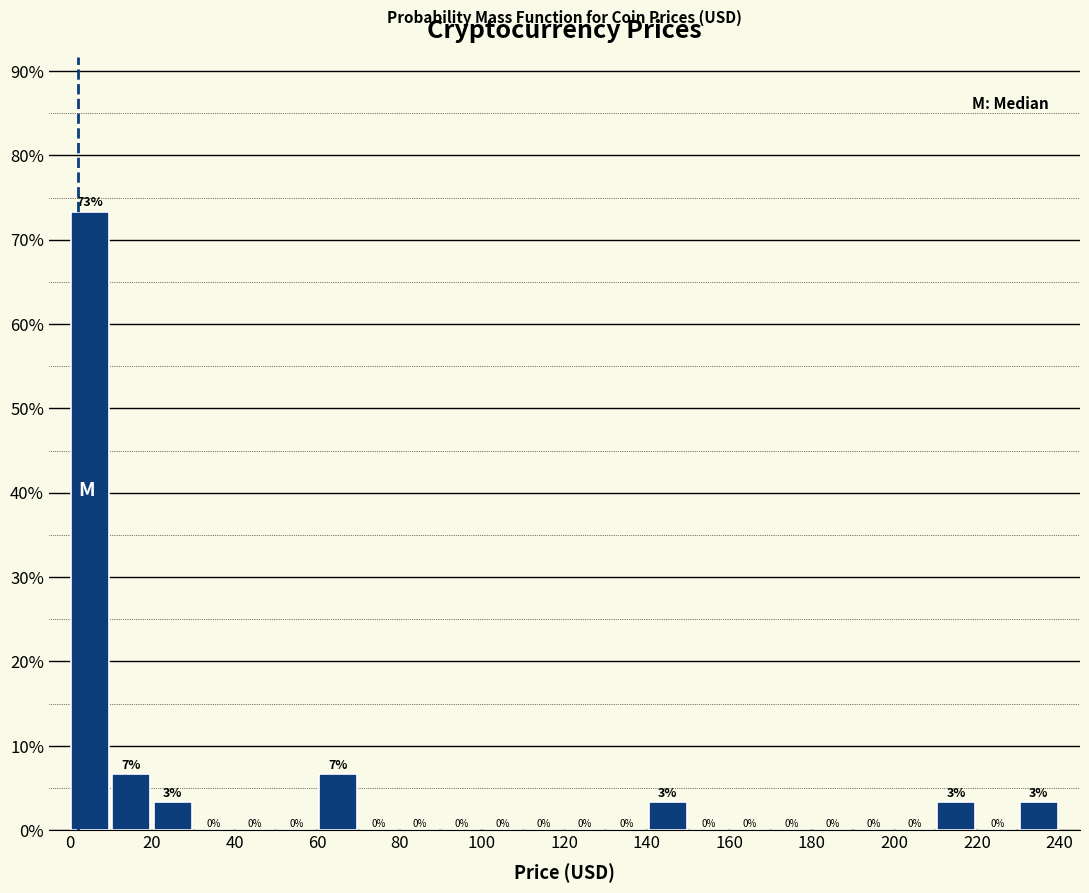

Which range on the x-axis has the tallest bar?

0 to 10